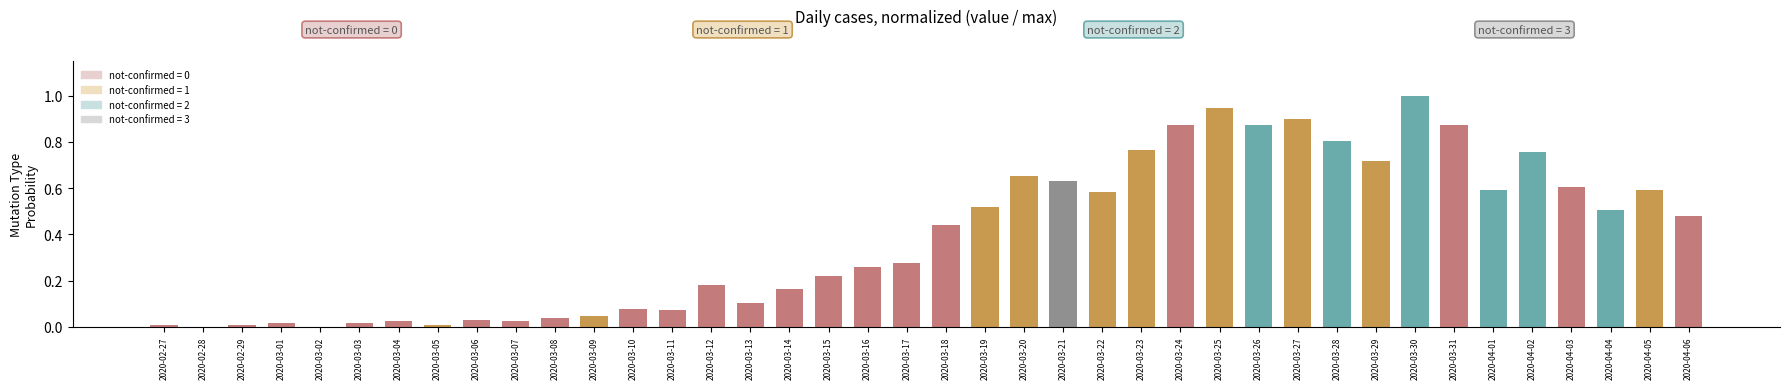

Which category has the highest value across all series?

2020-03-30